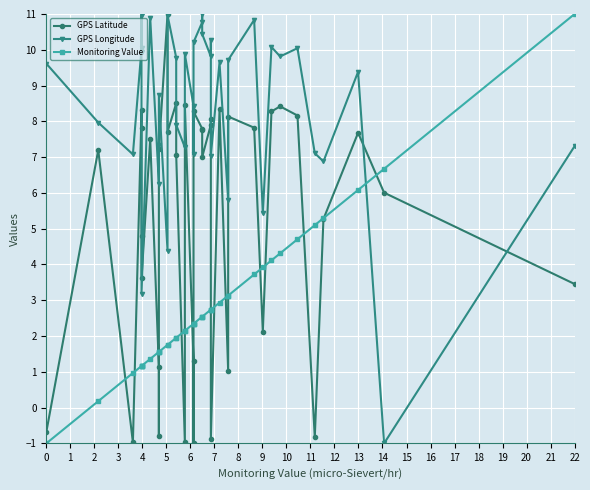

How many negative values does the Monitoring Value series have?

1